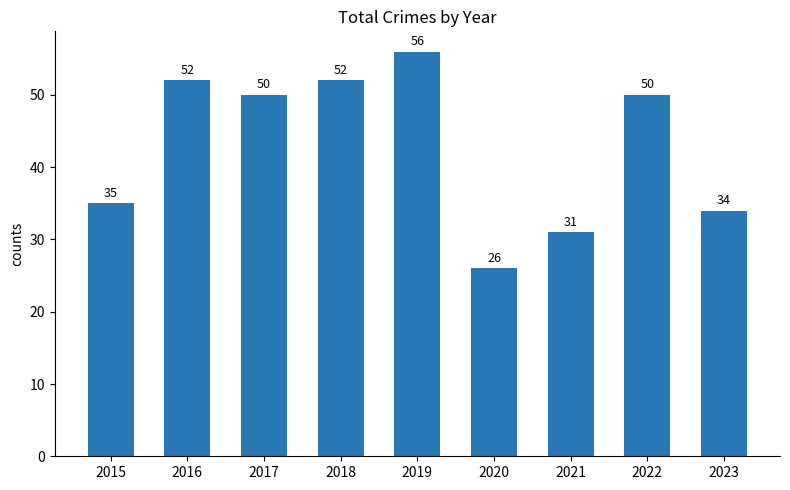

The chart shows a value of 90 at 2019. True or false?

False